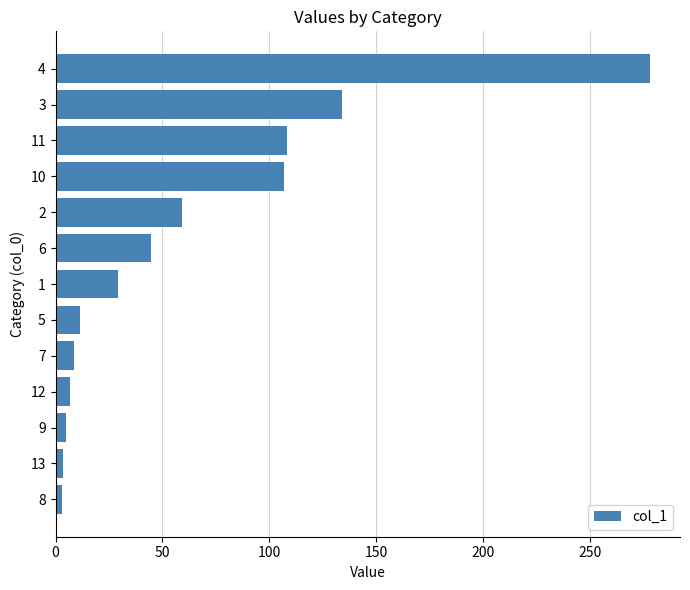

What is the minimum value shown in the chart?

3.0